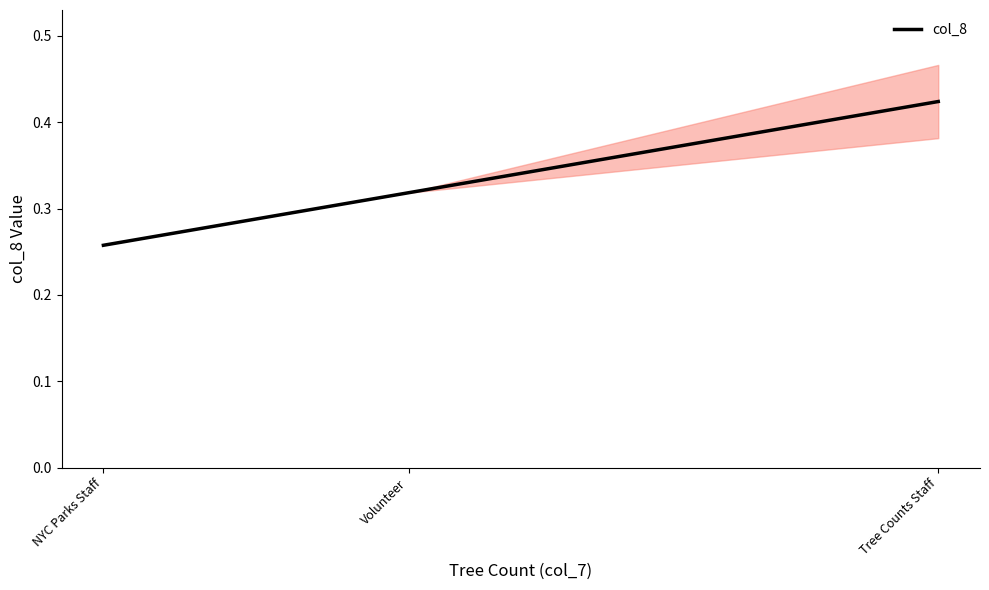

Count the number of categories in the chart.

3